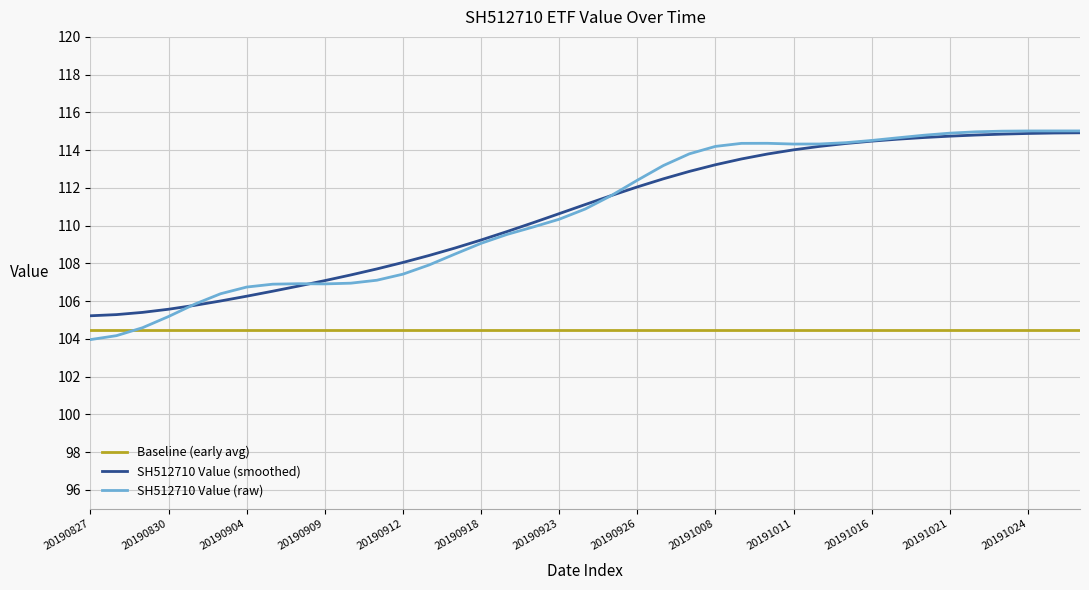

True or false: Baseline (early avg) and SH512710 Value (smoothed) intersect in this chart.

False